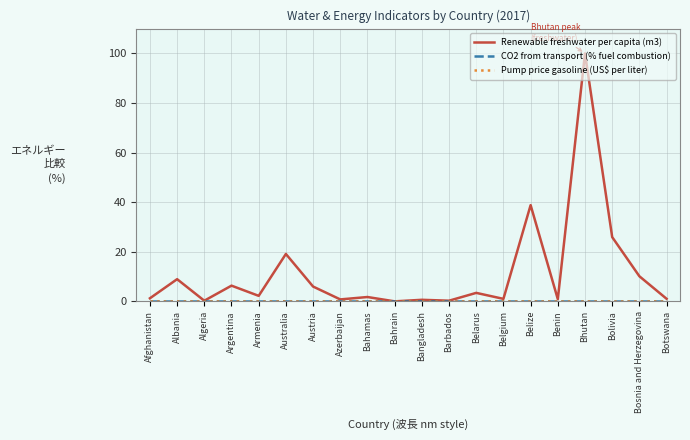

True or false: Renewable freshwater per capita (m3) and Pump price gasoline (US$ per liter) cross at least once.

False